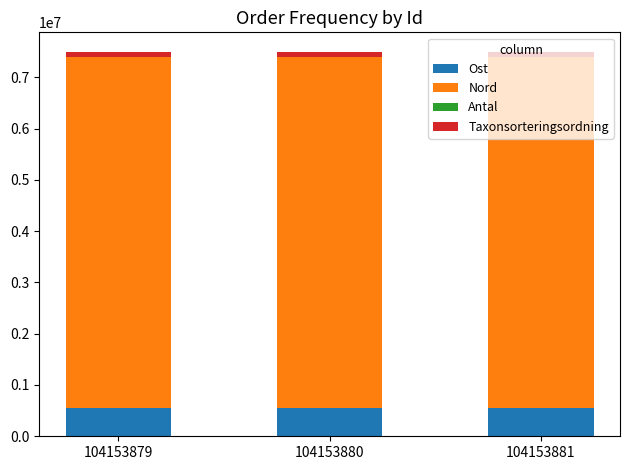

What is the maximum value for Ost?

546760.5